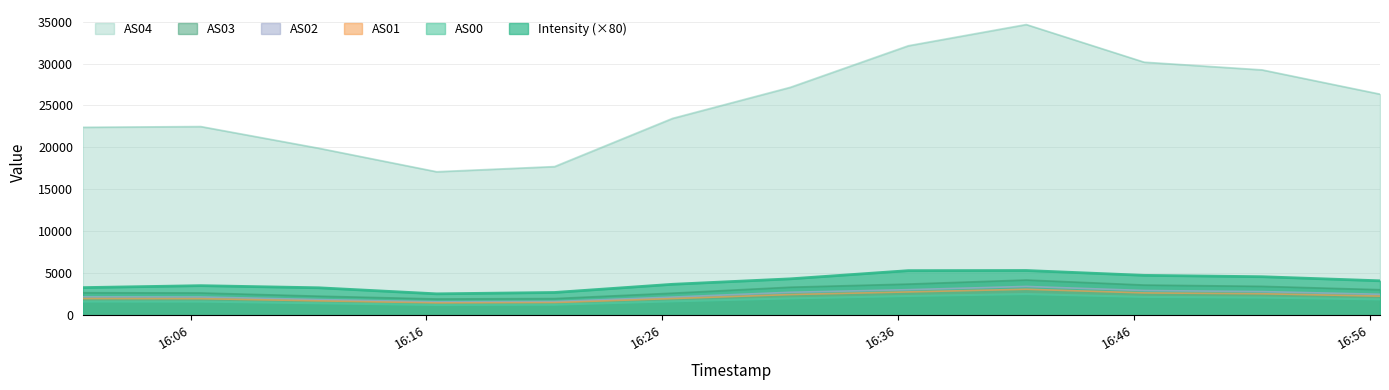

Which series has the largest range (max minus min)?

AS04